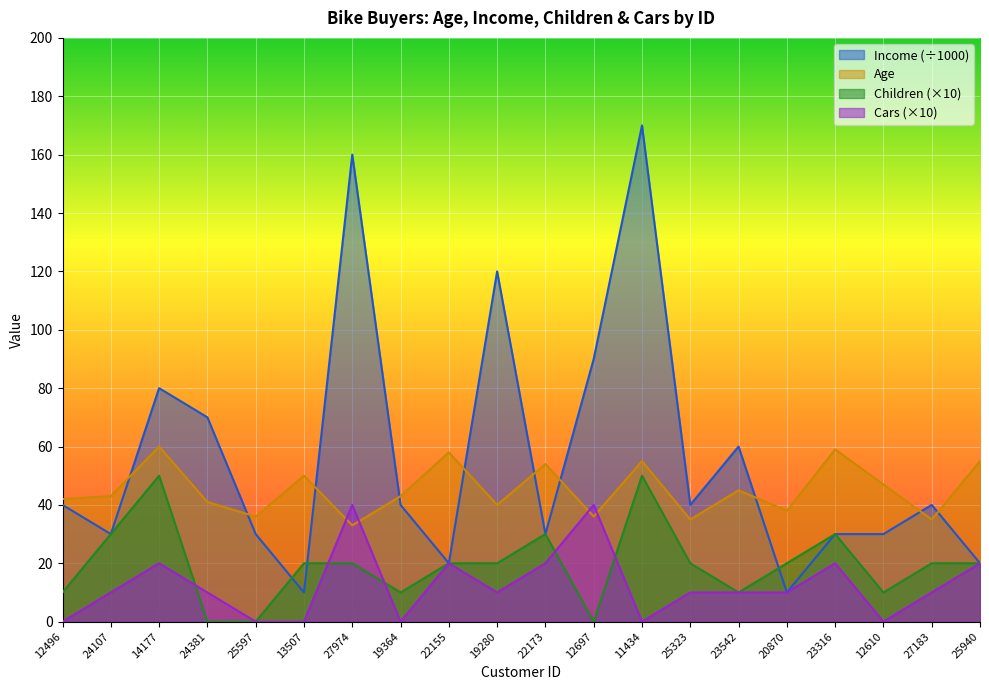

Which category has the highest value in the Cars series?

27974